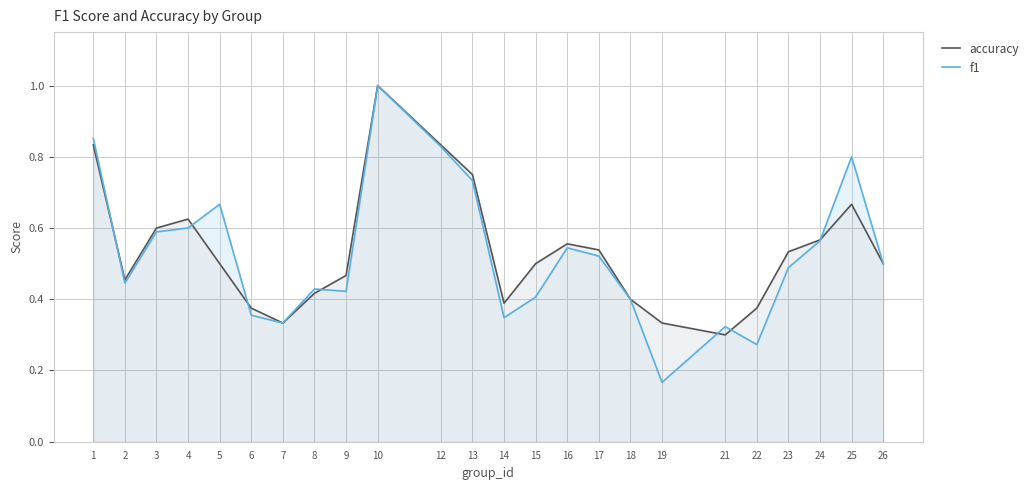

In f1, how many points are lower than both neighbors (excluding endpoints)?

6